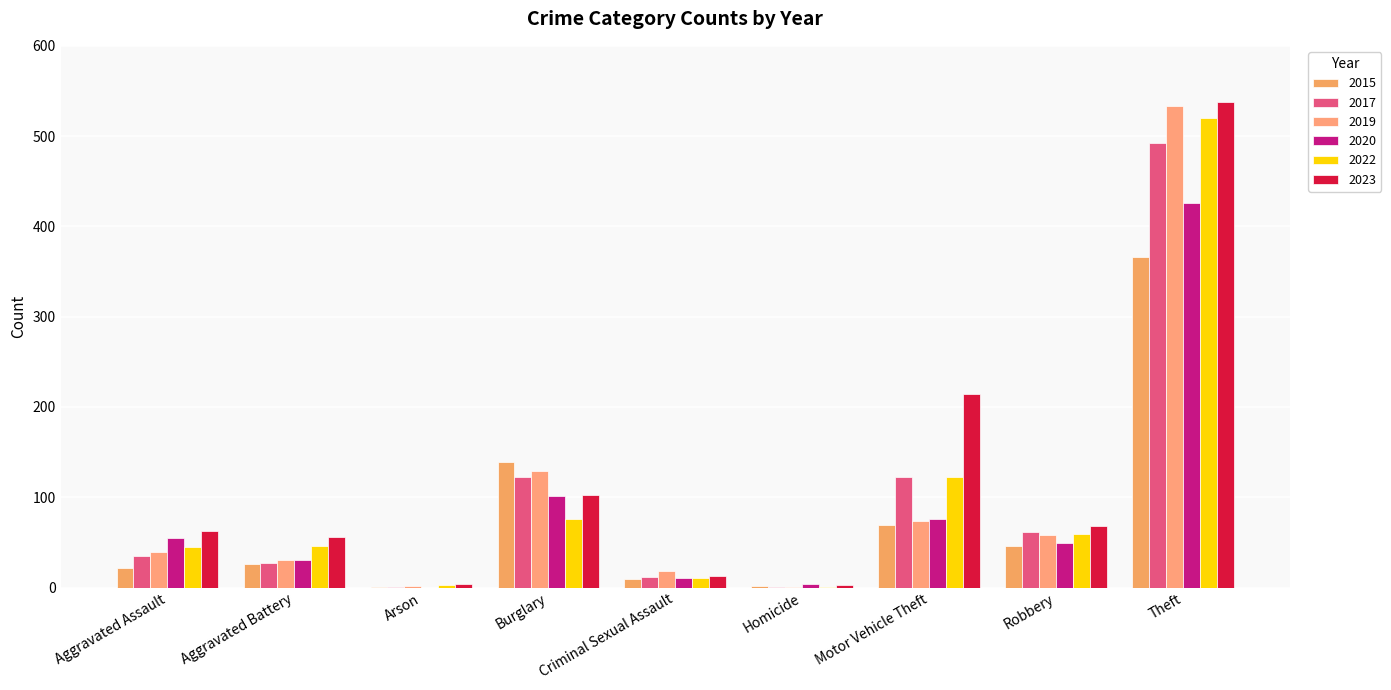

The value of 2017 at Theft is 492. True or false?

True